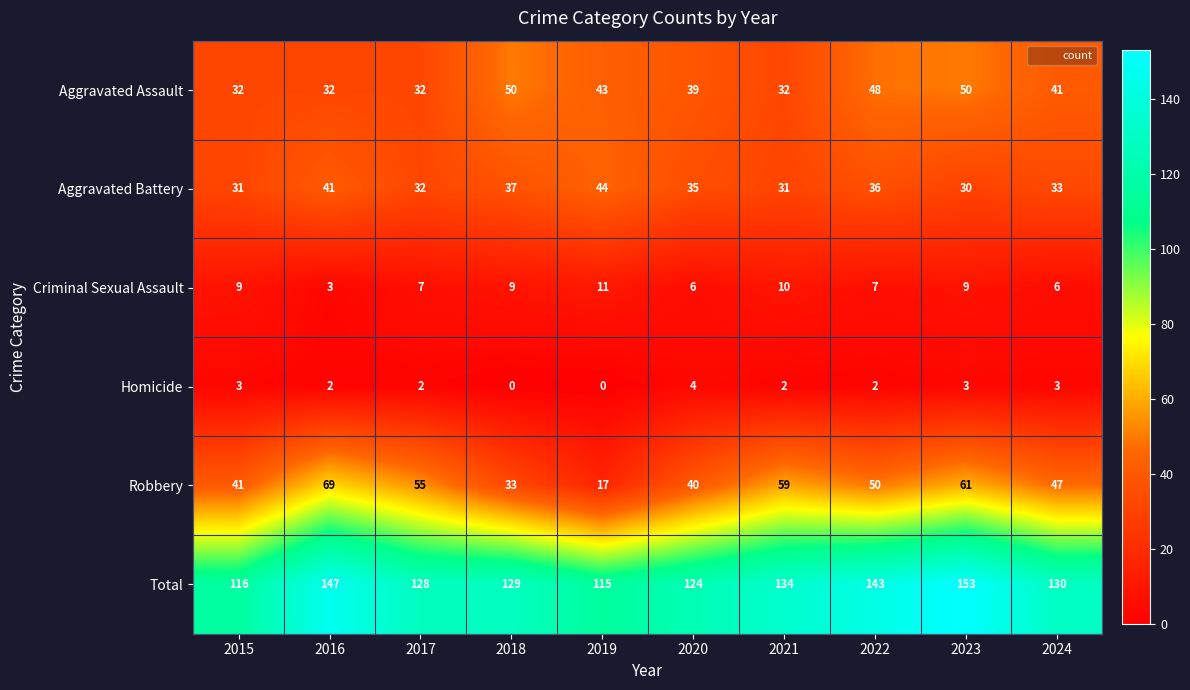

At 2020, list the series in order from smallest to largest.

Homicide, Criminal Sexual Assault, Aggravated Battery, Aggravated Assault, Robbery, Total